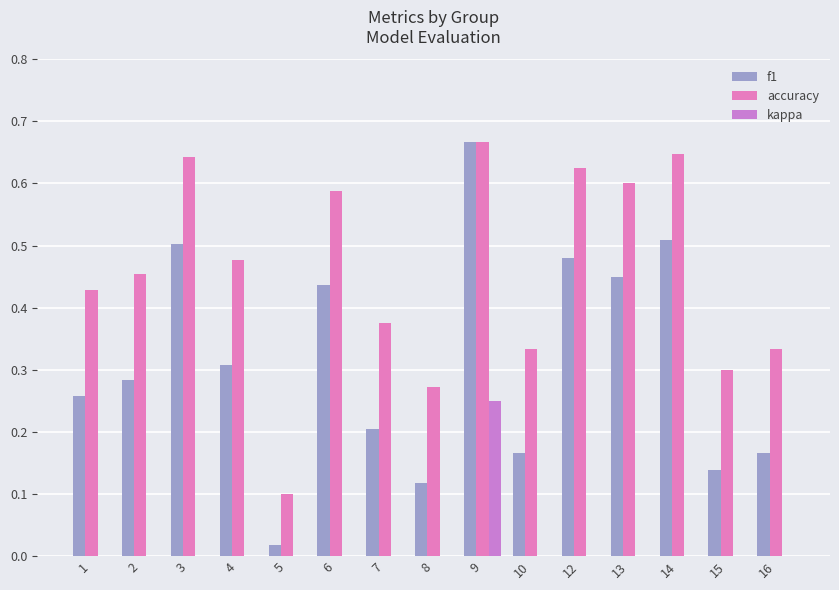

At which category is the sum across all series the highest?

9